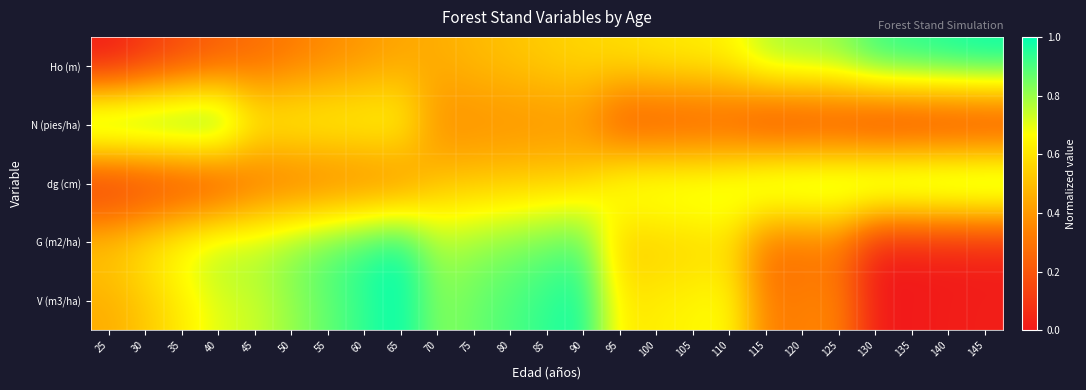

How many distinct data groups are displayed?

5